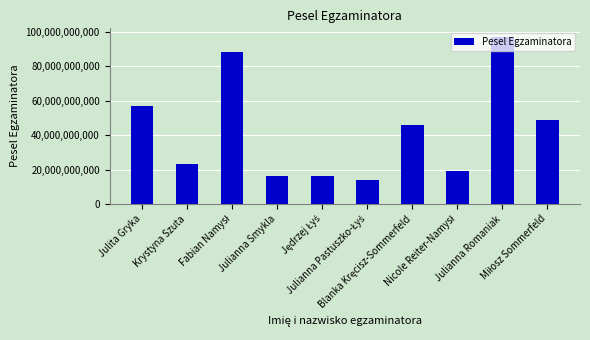

What is the difference between the maximum and minimum values?

82990374887